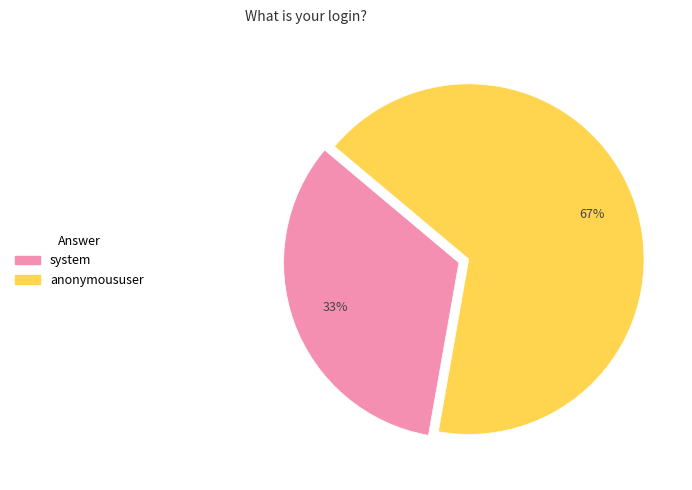

To the nearest percent, what is the average slice percentage?

50%